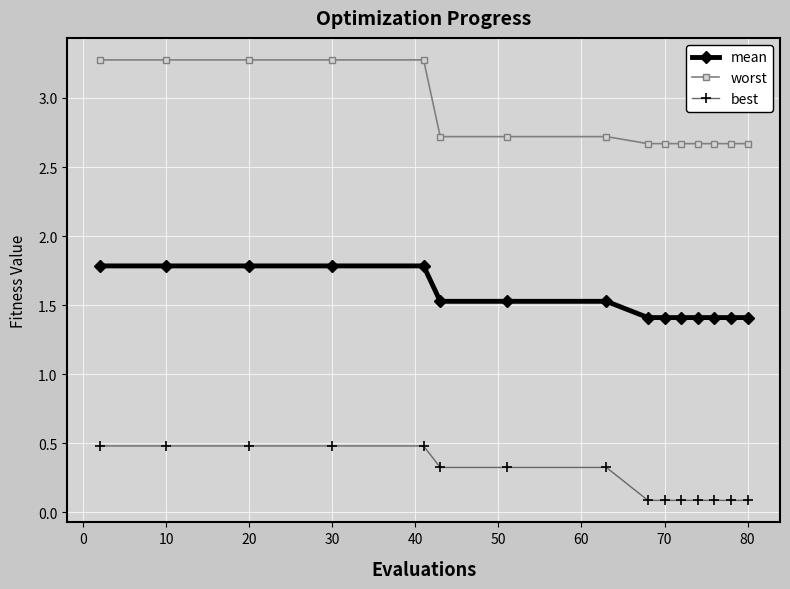

What is the maximum value shown in the chart?

3.3